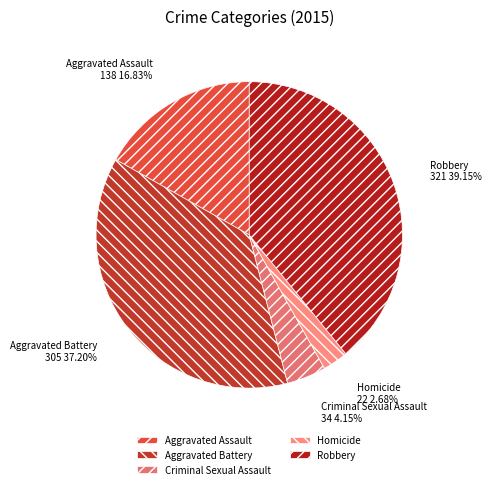

What percentage is NOT represented by Robbery?

60.9%